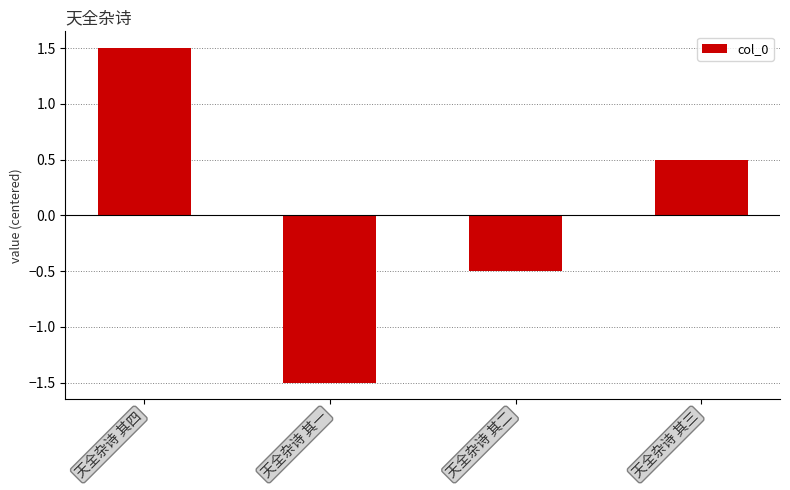

List the labels in order of value, smallest first.

天全杂诗 其一, 天全杂诗 其二, 天全杂诗 其三, 天全杂诗 其四